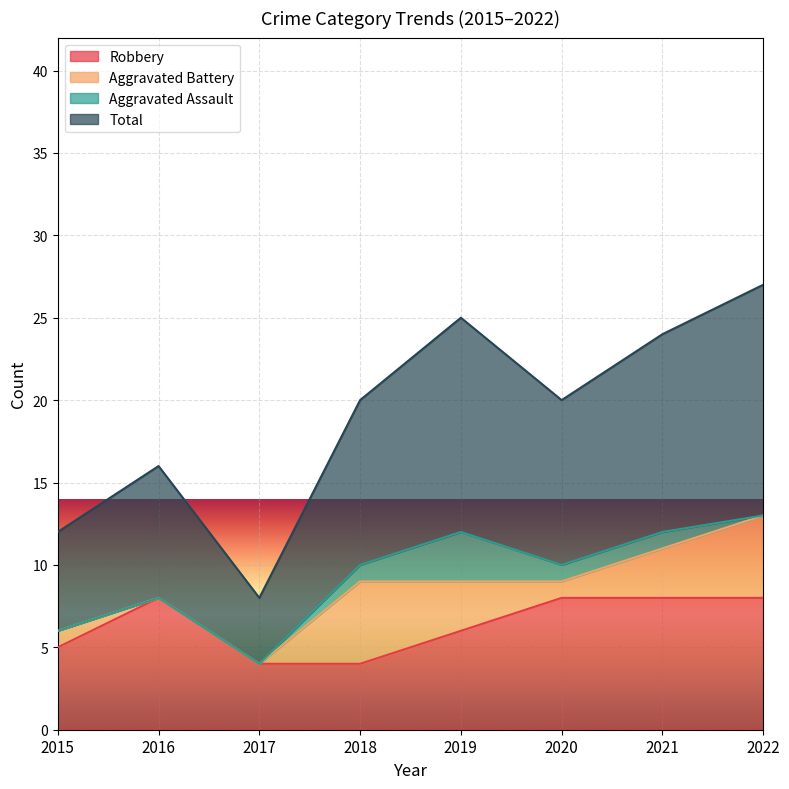

True or false: Total and Robbery intersect in this chart.

False